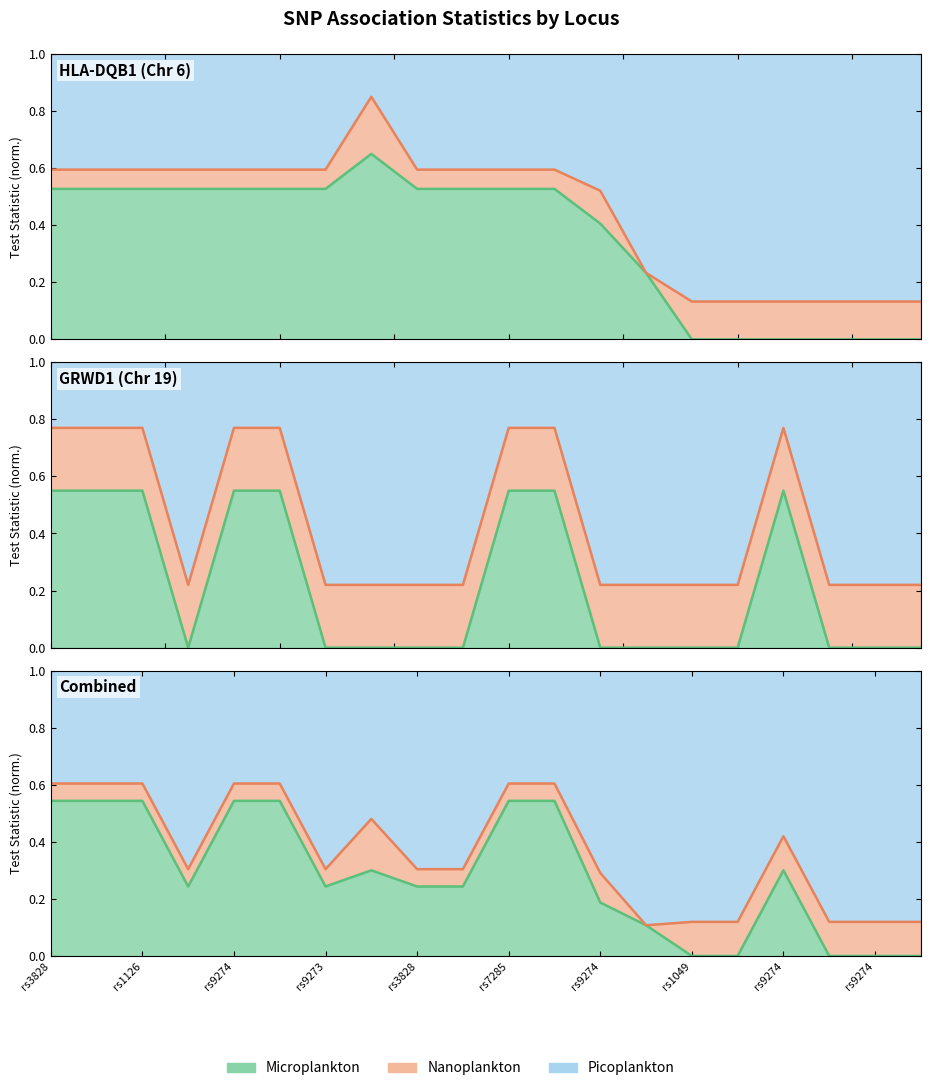

How many lines are shown in the chart?

2